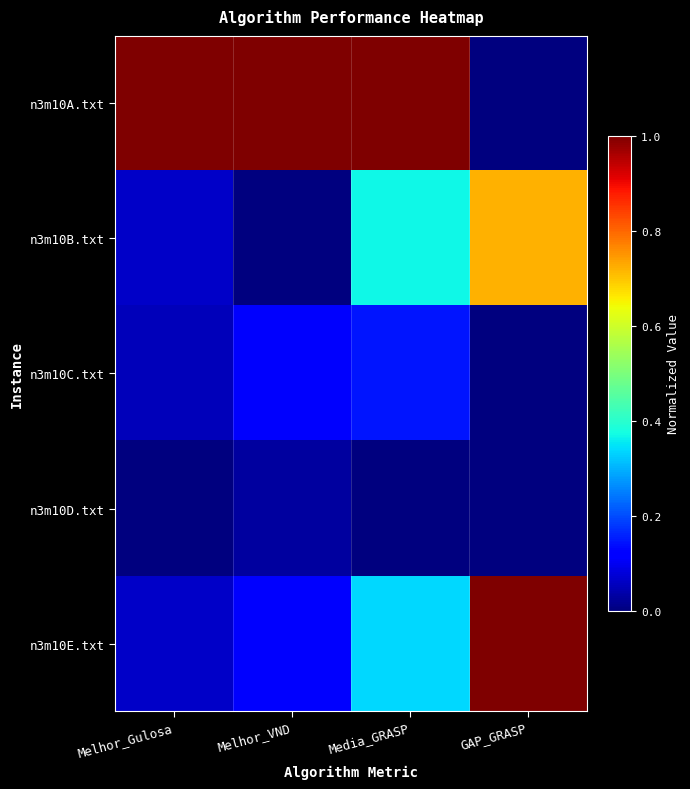

Which series changed the most between Melhor_VND and GAP_GRASP?

n3m10A.txt